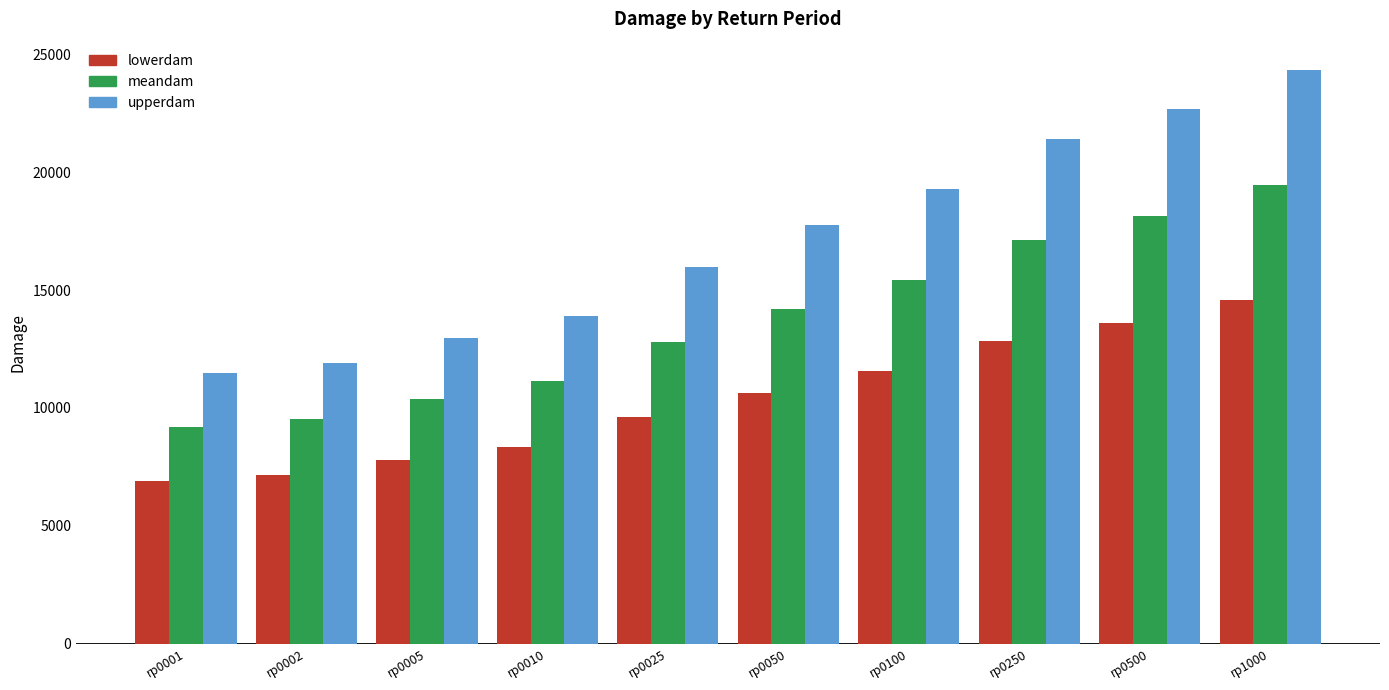

Rank the series by their average value, from highest to lowest.

upperdam, meandam, lowerdam